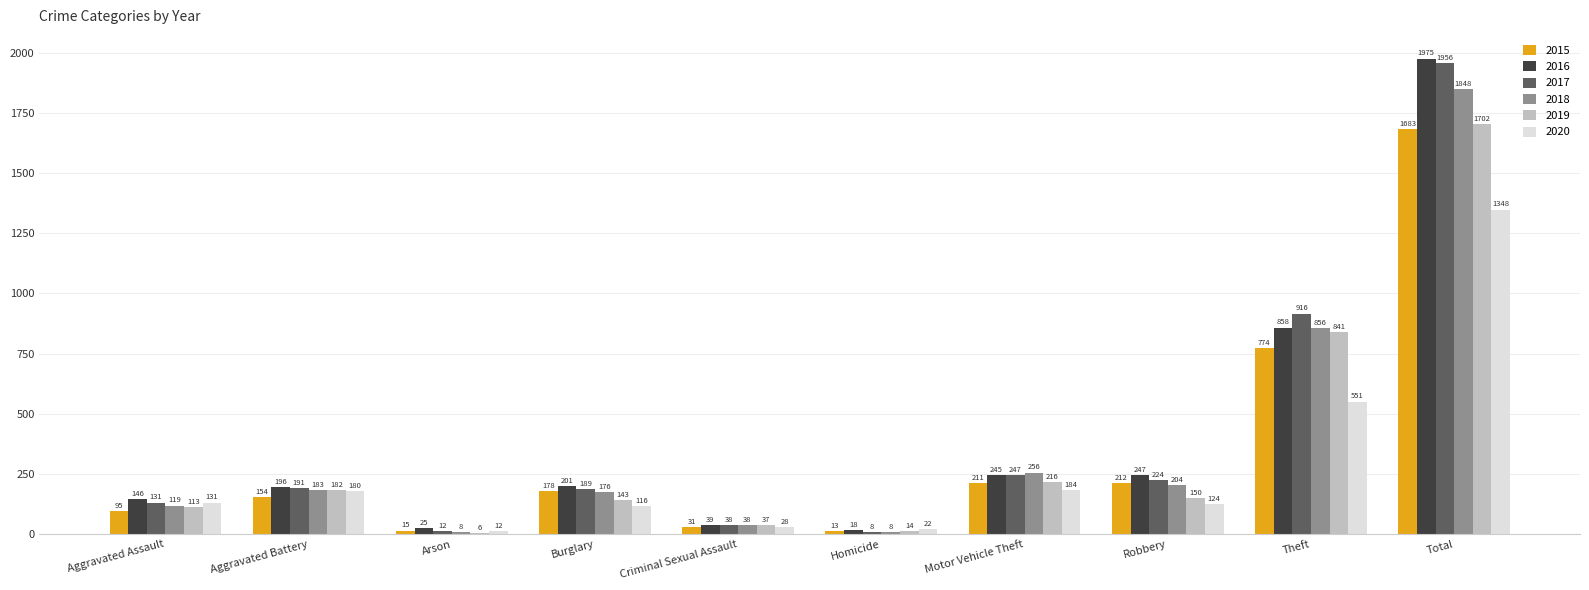

What is the maximum value for 2019?

1702